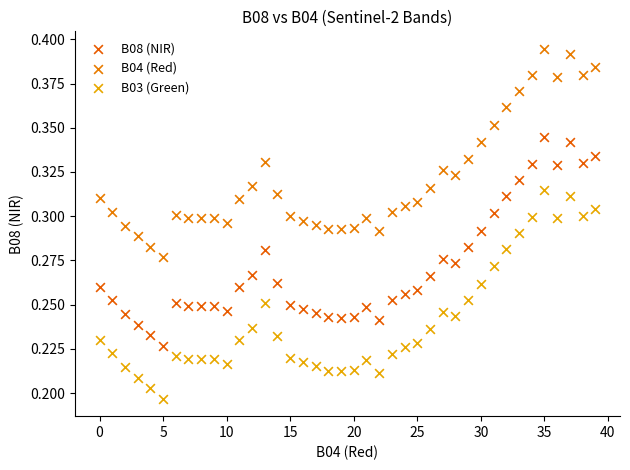

What are all the series names shown in the legend?

B08 (NIR), B04 (Red), B03 (Green)